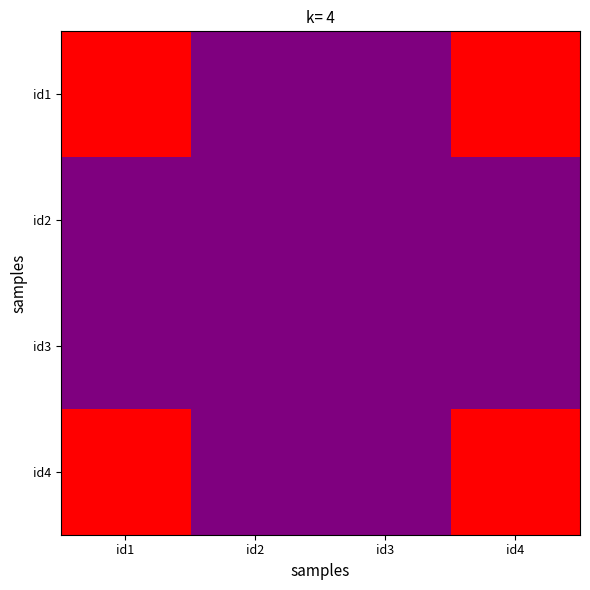

At which category is the sum across all series the highest?

id1